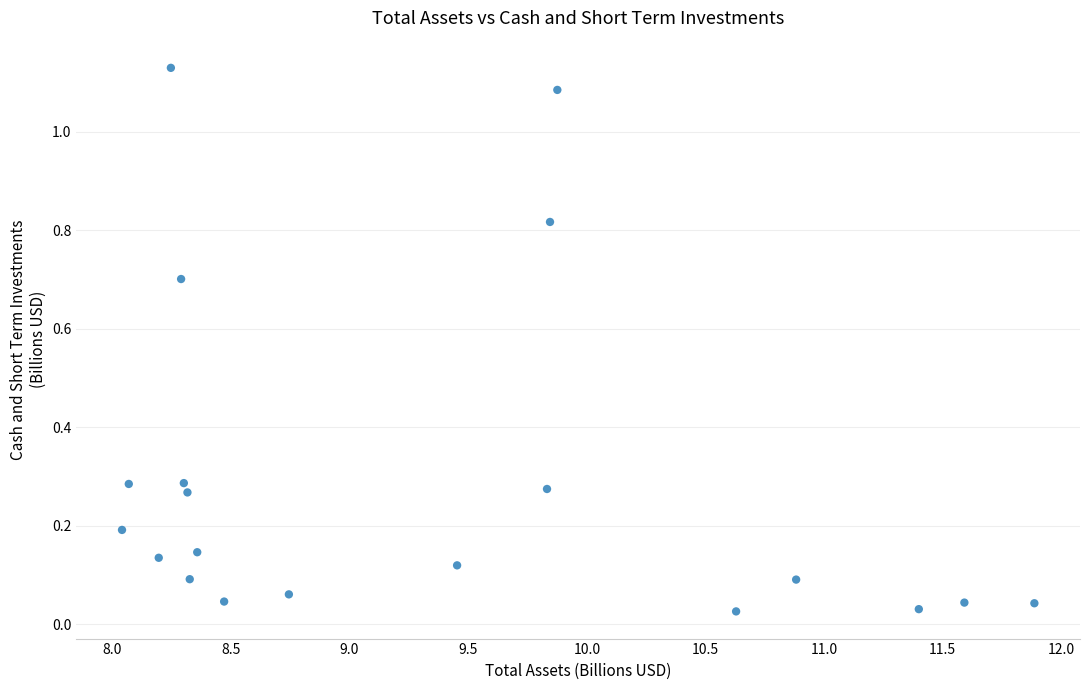

What is the range of X values (max minus min)?

3.8